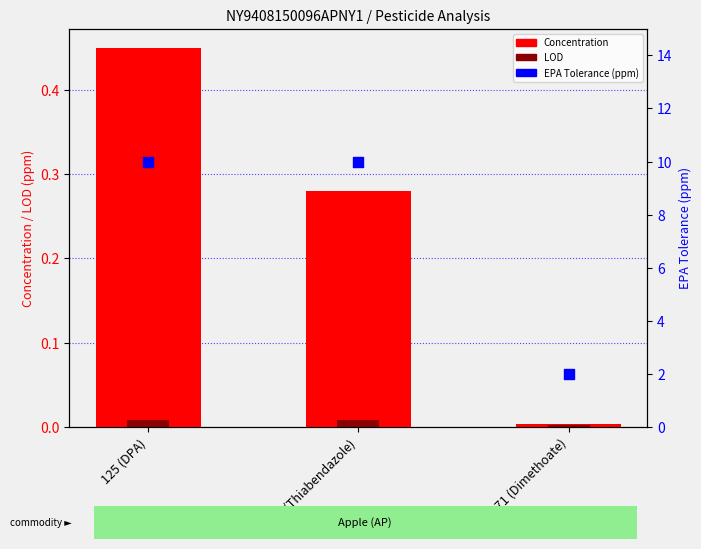

What are all the series names shown in the legend?

Concentration, LOD, EPA Tolerance (ppm)